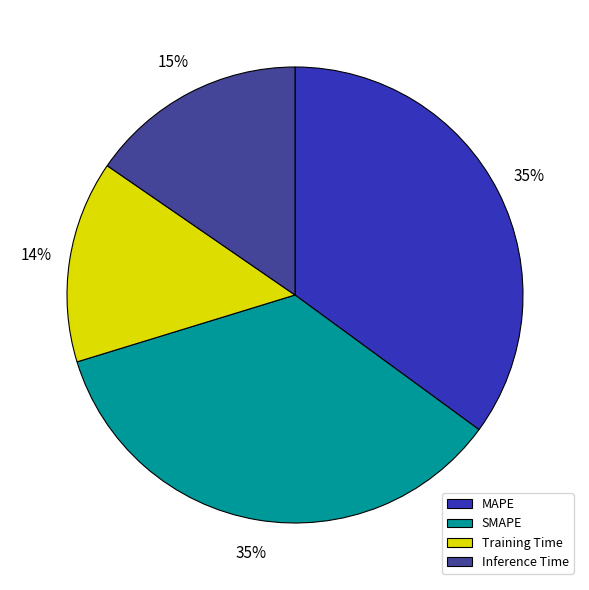

Does any single category account for the majority?

No